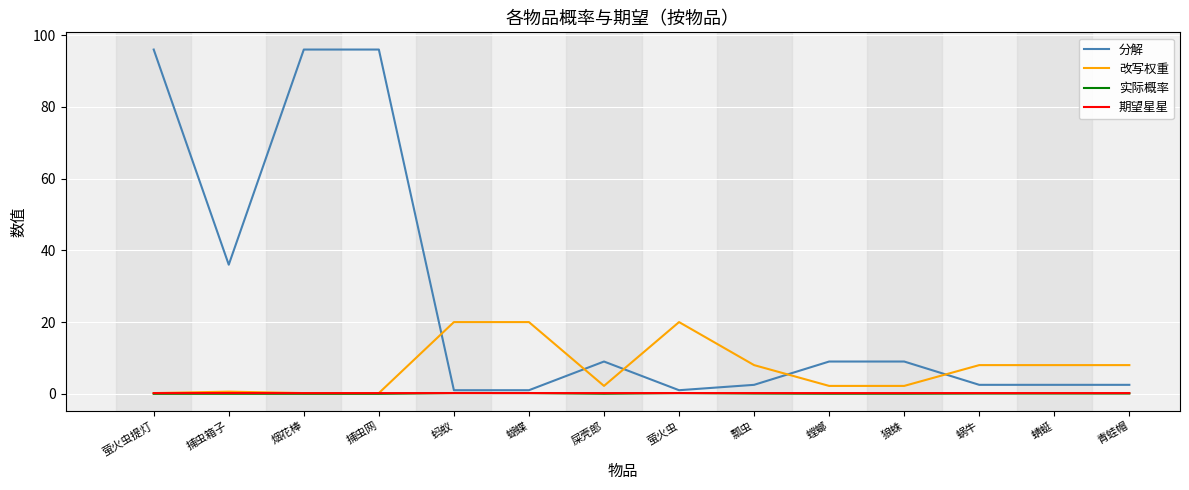

At how many categories does at least one series exceed 19?

7